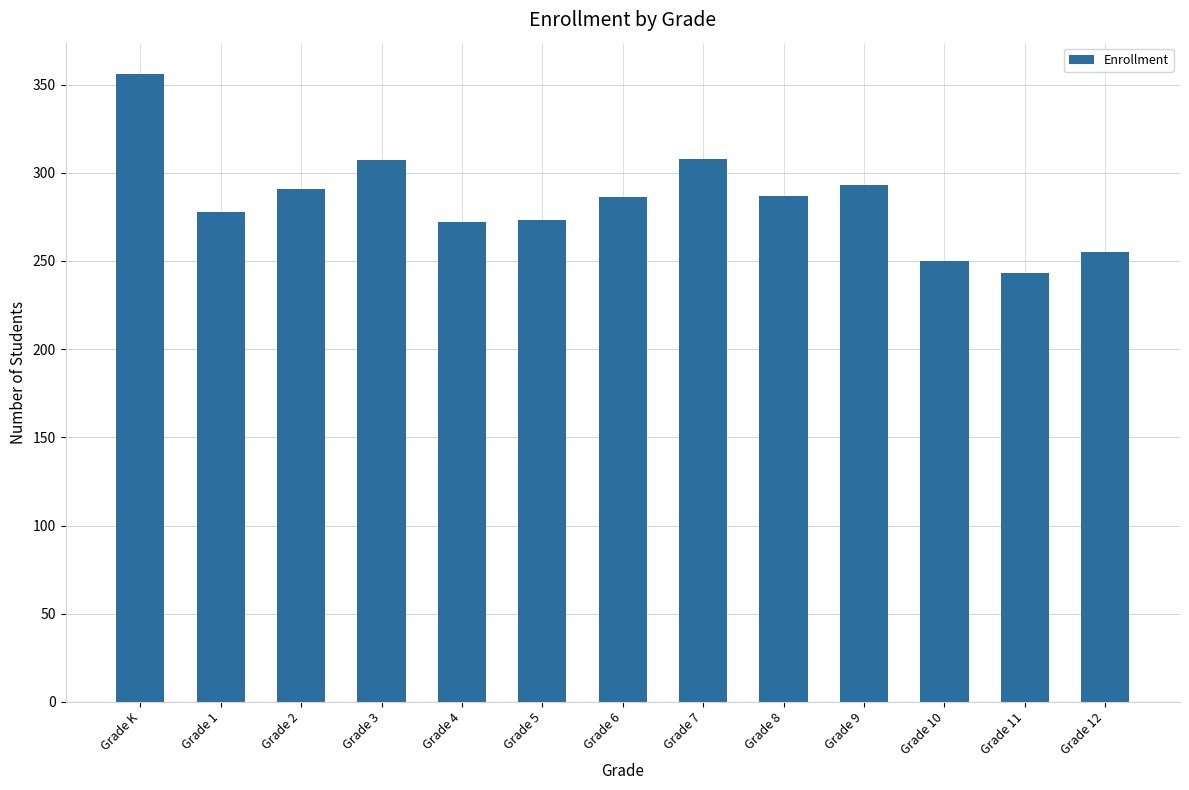

What is the approximate value at Grade 6?

286